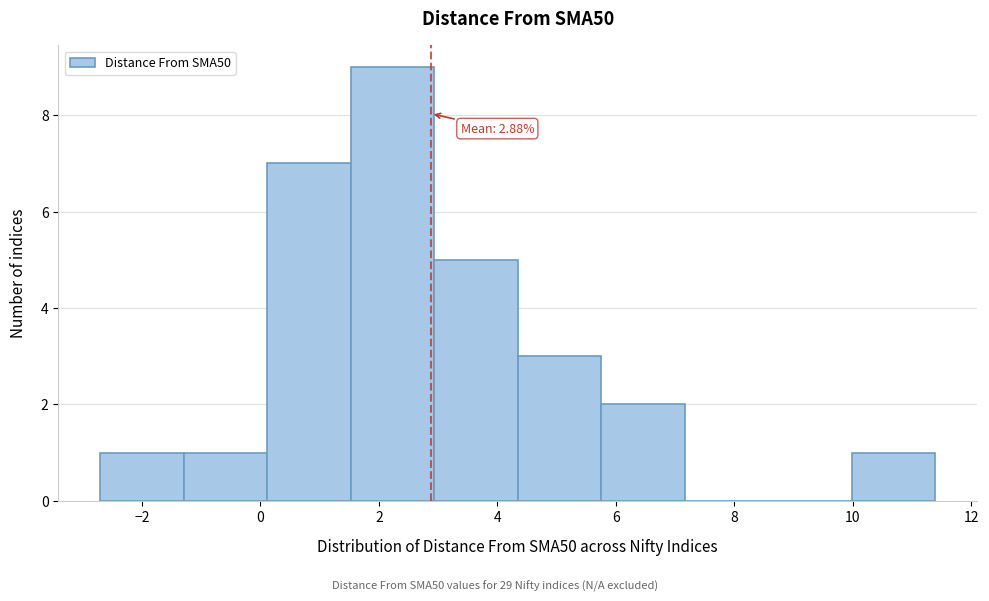

Which range on the x-axis has the tallest bar?

1.6 to 3.0